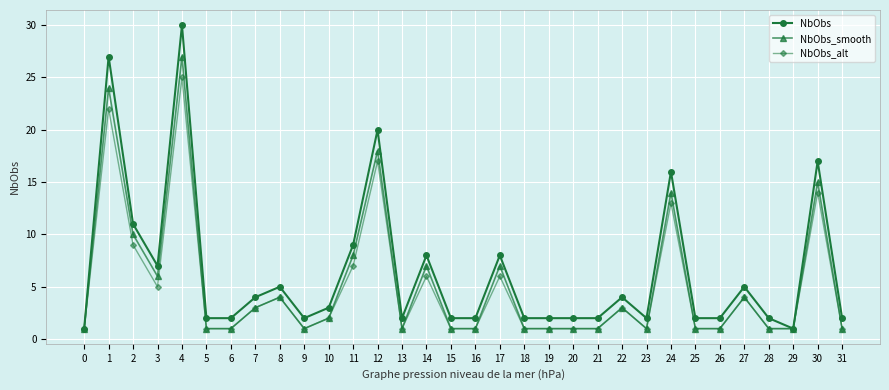

At which label is NbObs_smooth closest to 14?

24